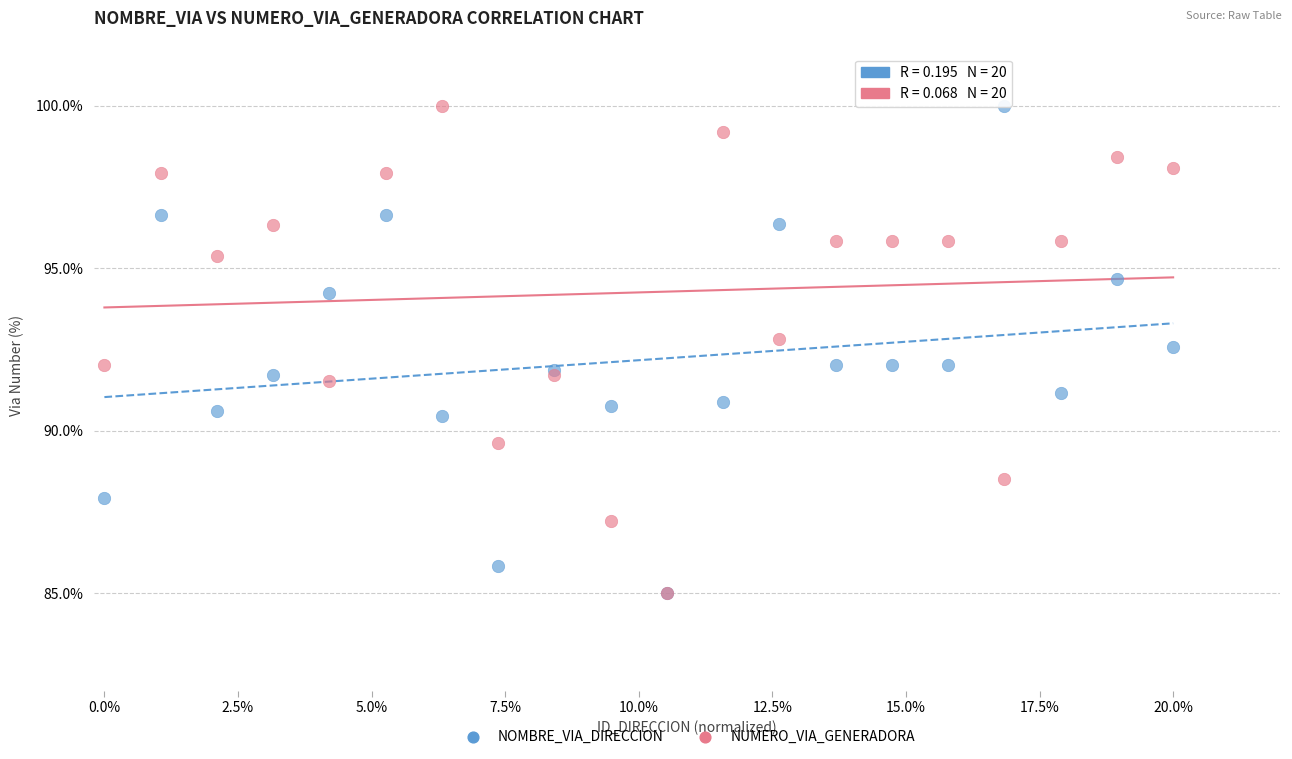

What are all the series names shown in the legend?

NOMBRE_VIA_DIRECCION, NUMERO_VIA_GENERADORA